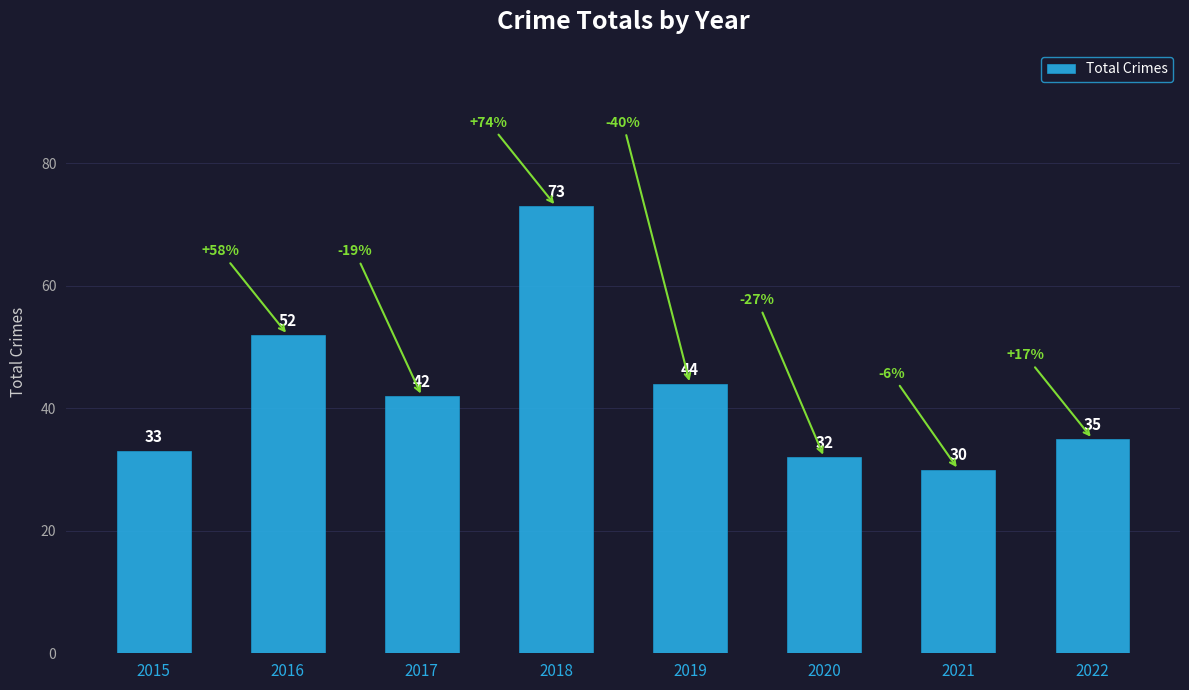

What is the approximate value at 2021, to the nearest 10?

30